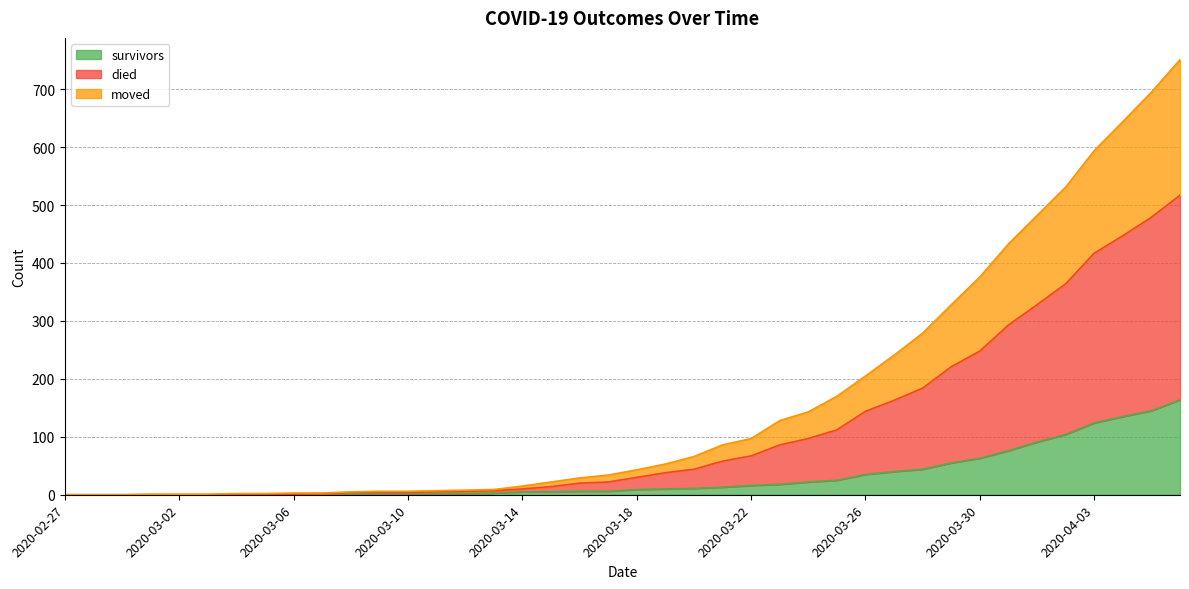

True or false: survivors and moved intersect in this chart.

False